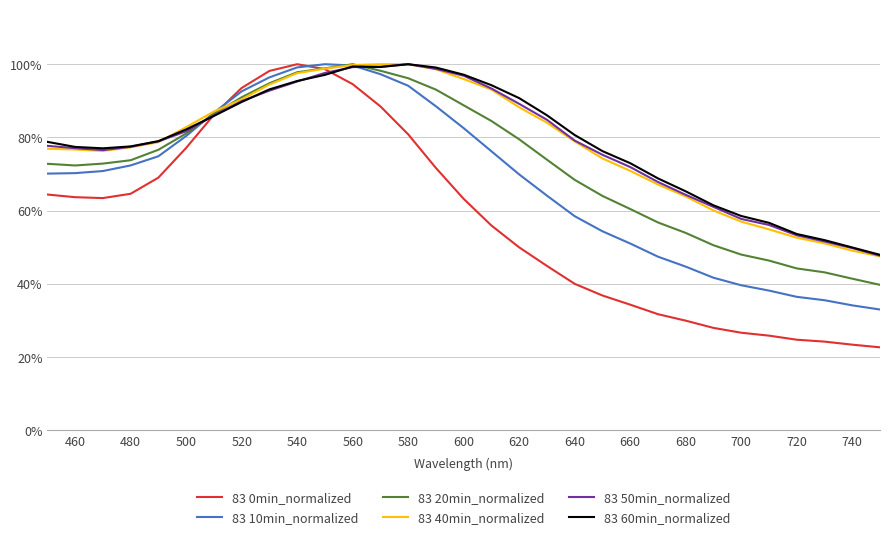

After their last crossing, which series has the higher values: 83 60min_normalized or 83 50min_normalized?

83 50min_normalized